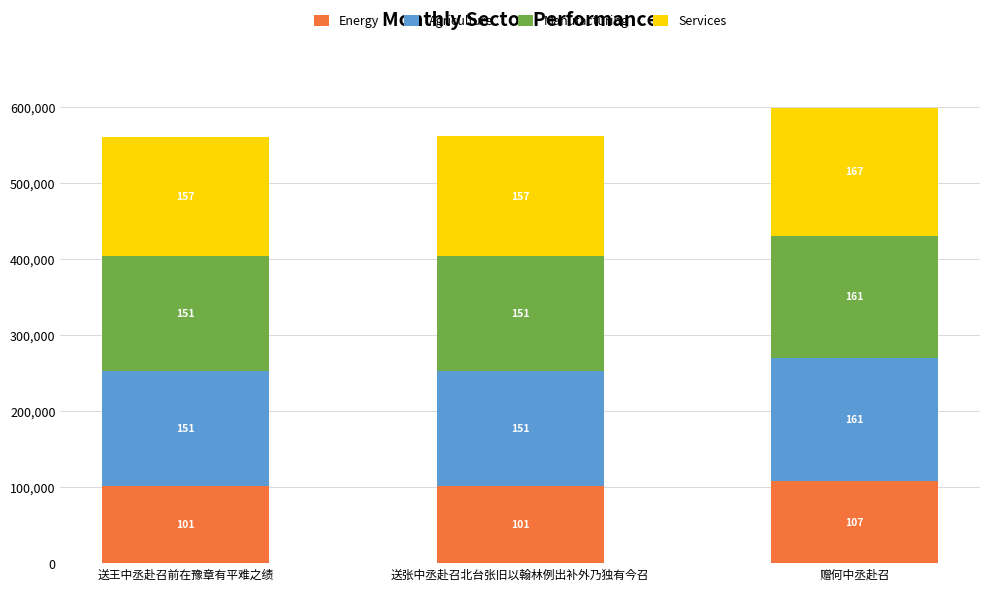

What are all the series names shown in the legend?

Energy, Agriculture, Manufacturing, Services